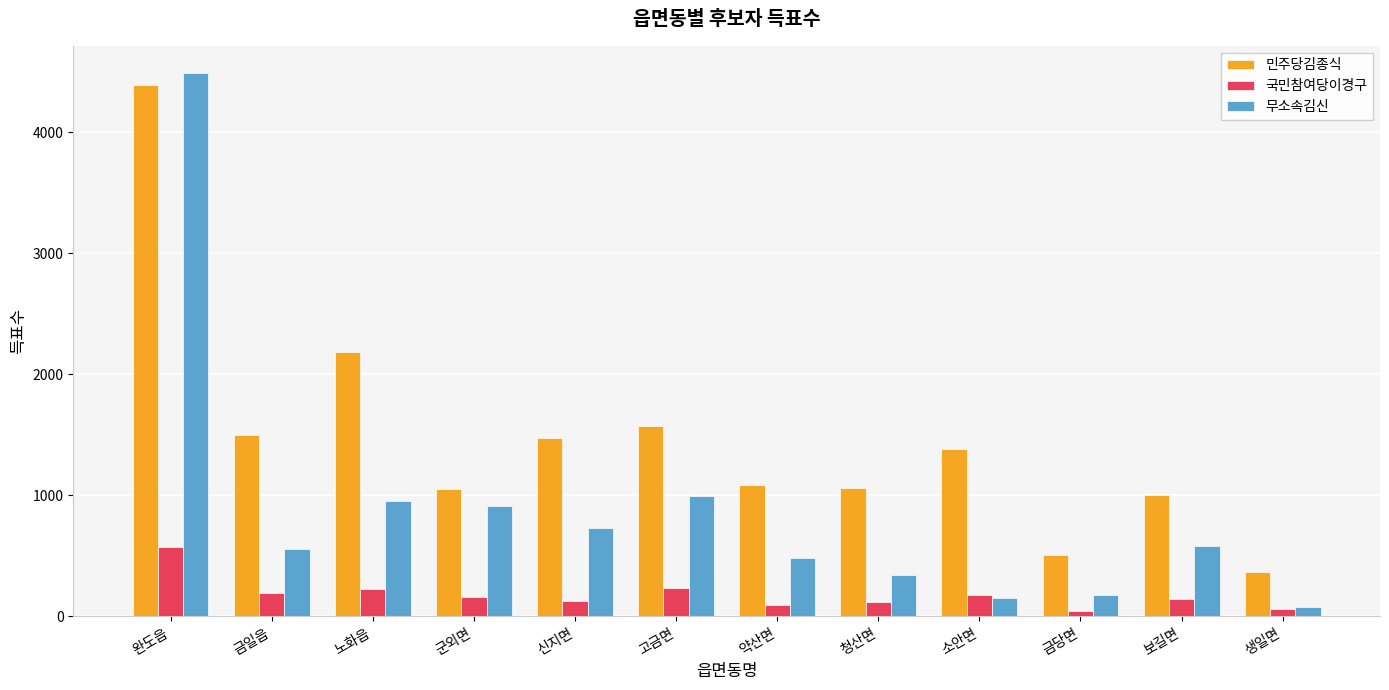

Rank the series at 노화읍 from lowest to highest value.

국민참여당이경구, 무소속김신, 민주당김종식